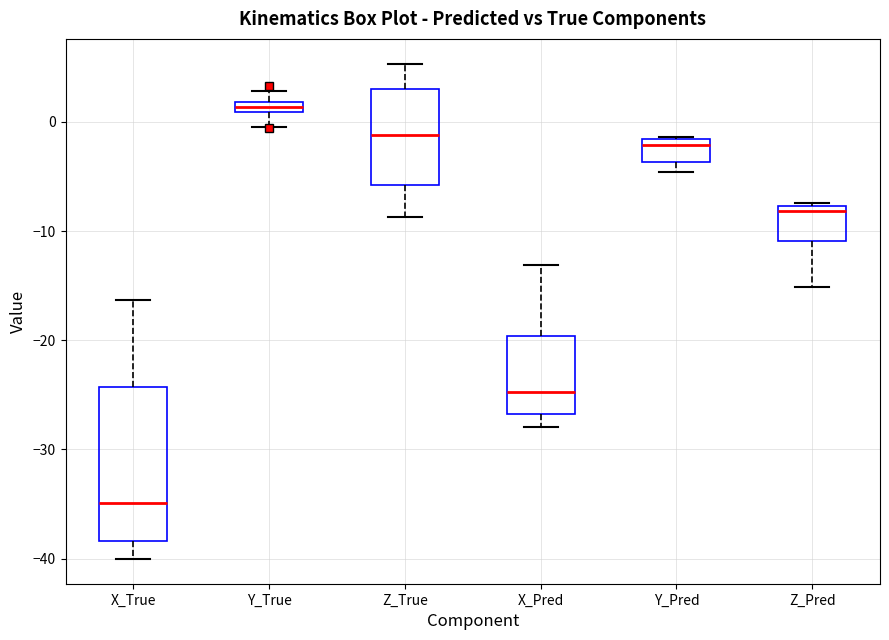

Which box is the tallest, from its lower edge to its upper edge?

X_True